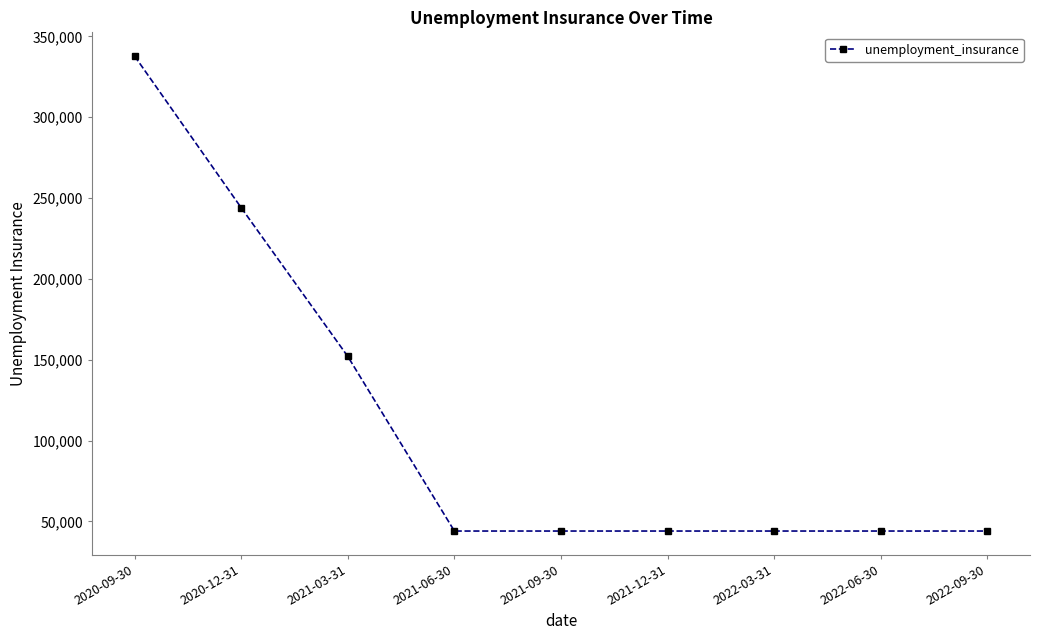

What is the change in value from 2020-09-30 to 2022-06-30?

-293800